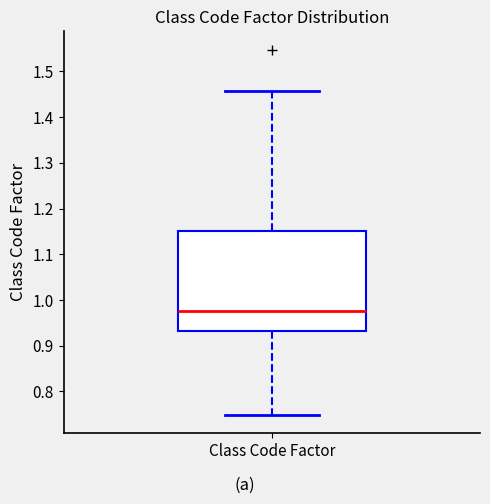

Where does the upper whisker of the box for Class Code Factor end on the y-axis? The values are not printed on the chart, so give them approximately, as read against the axis.

1.46